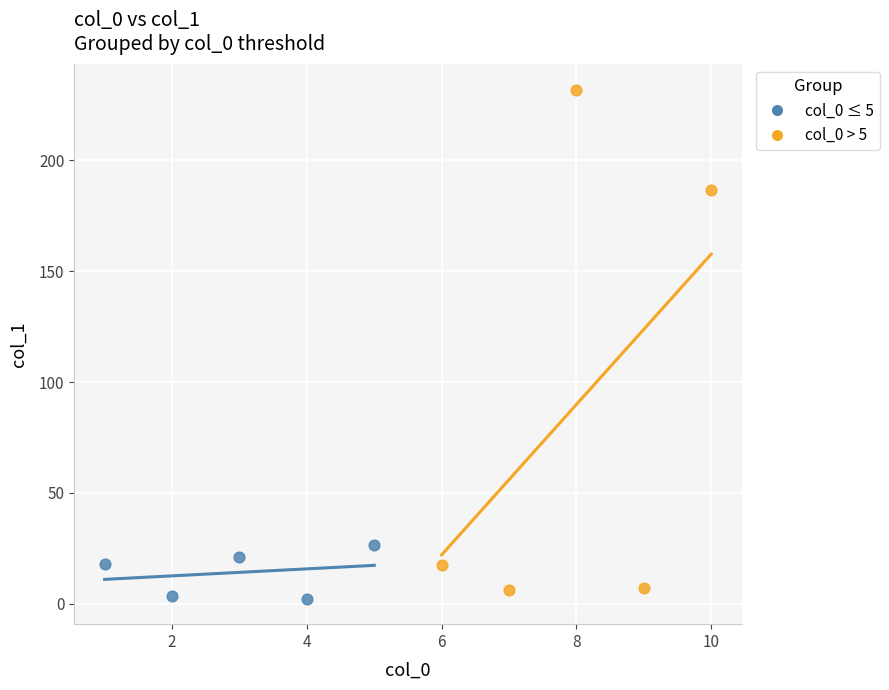

What are all the series names shown in the legend?

col_0 ≤ 5, col_0 > 5